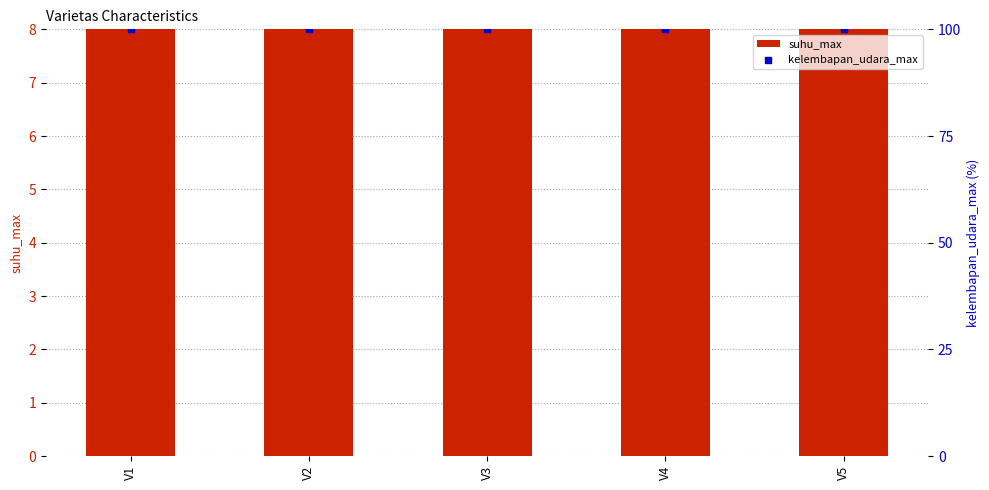

Which series reaches the minimum Y coordinate?

suhu_max